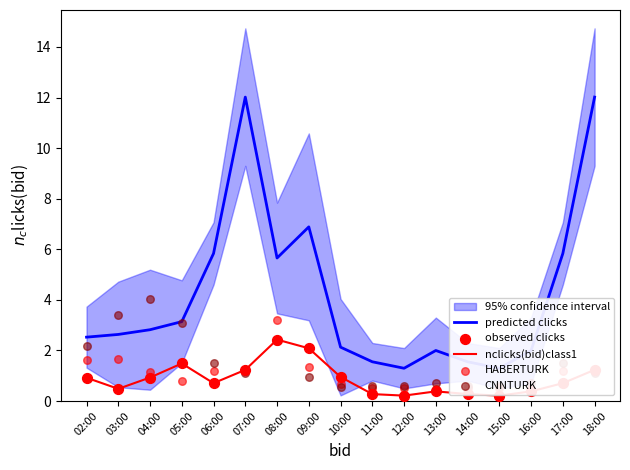

The value of nclicks(bid)class1 at 16:00 is 0.4. True or false?

True